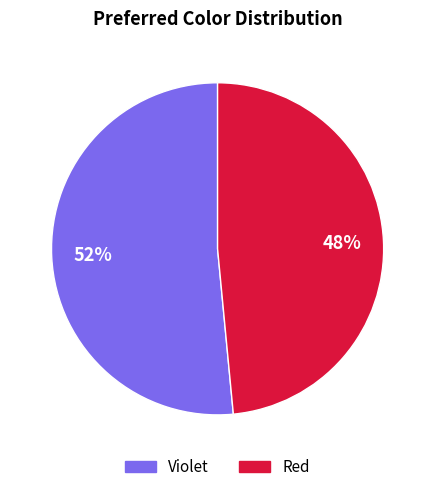

Between Red and Violet, which is larger?

Violet